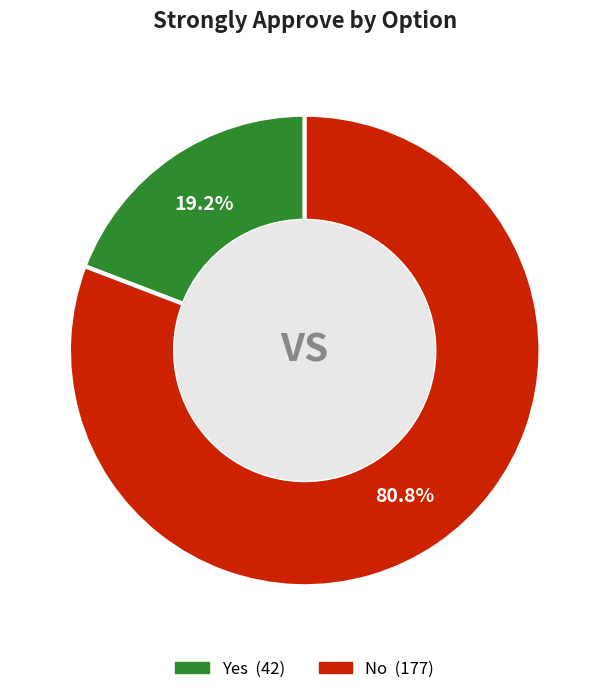

Count the number of slices in the pie.

2